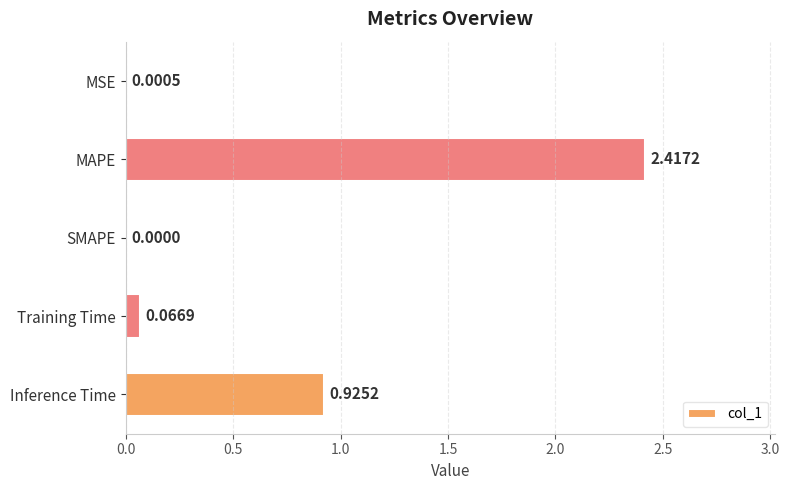

Where is the data nearest to the value 1?

Inference Time